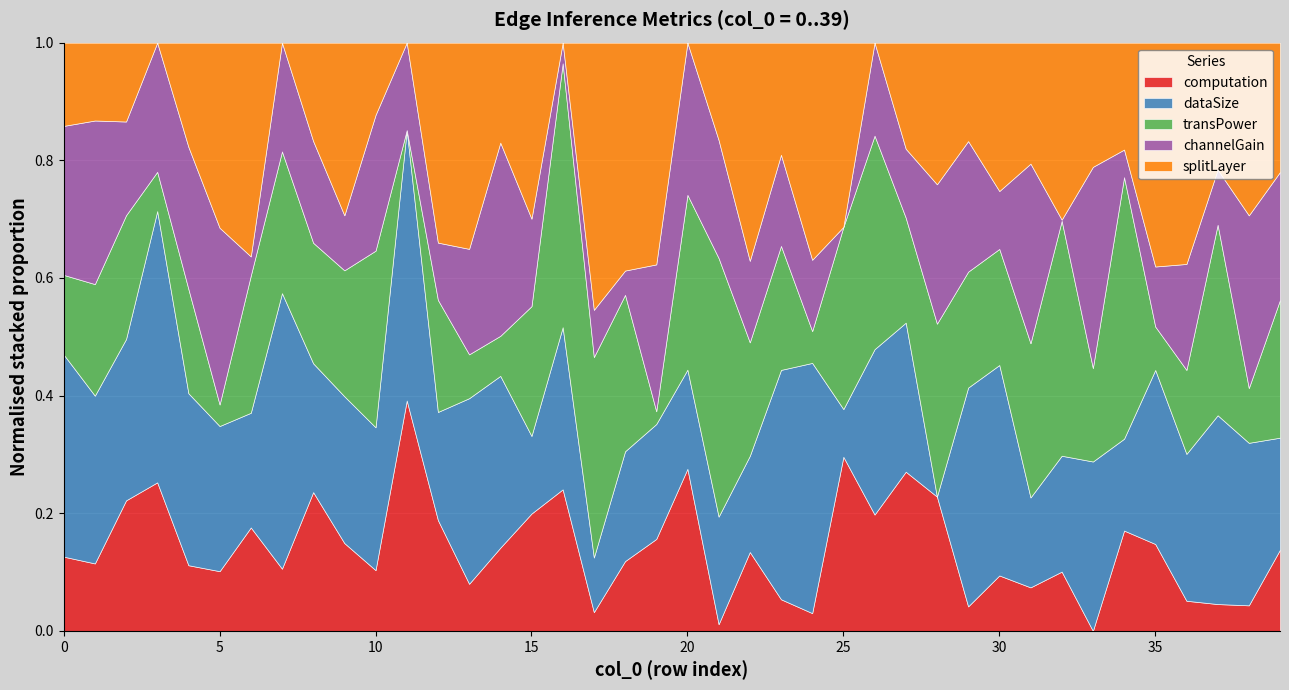

The splitLayer series shows 0.9 at 24. True or false?

False